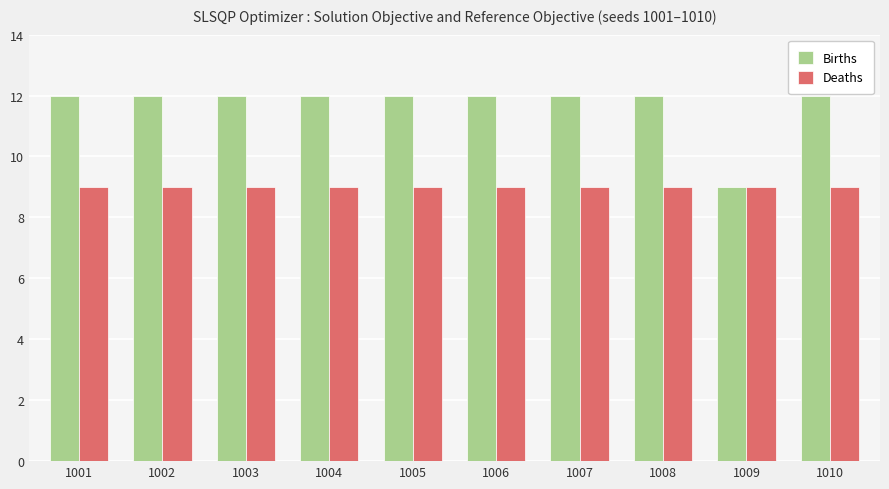

What is the difference between the Births values at 1003 and 1009?

3